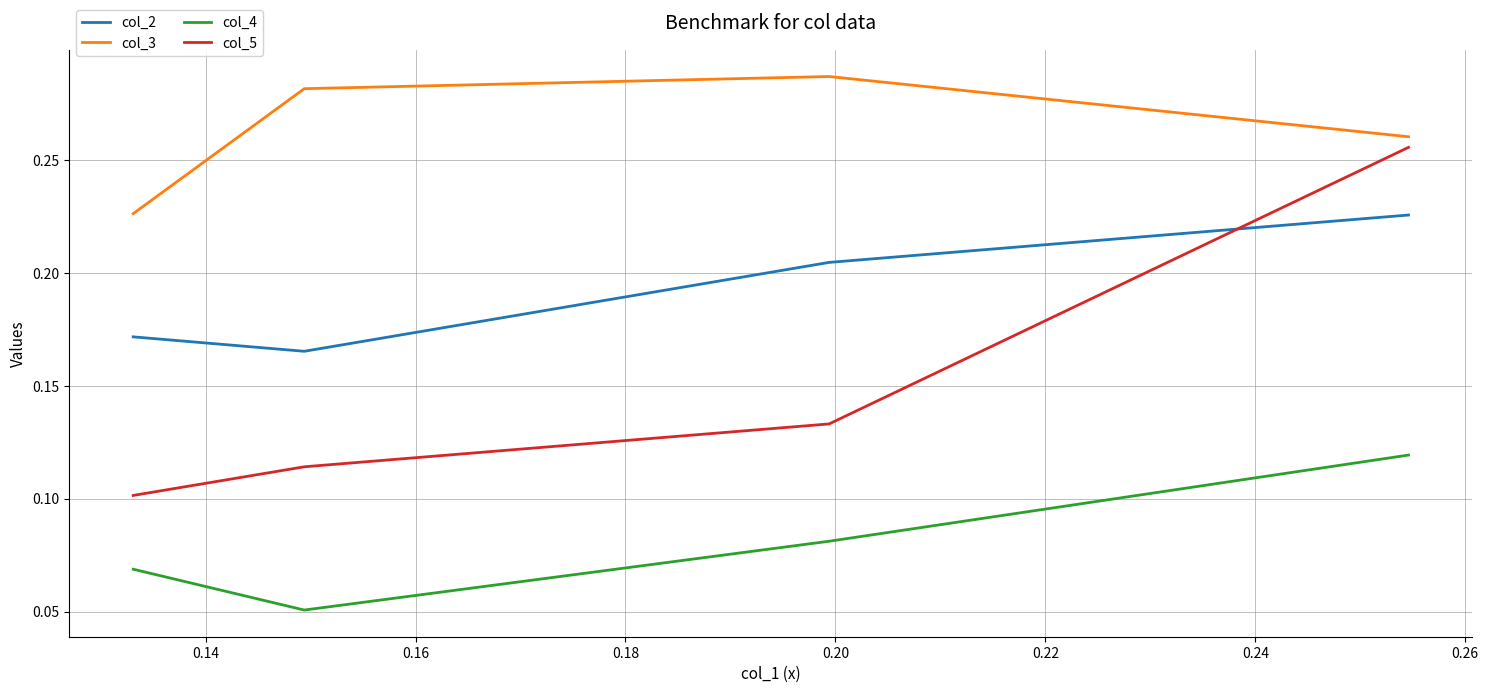

True or false: col_3 and col_5 cross at least once.

False